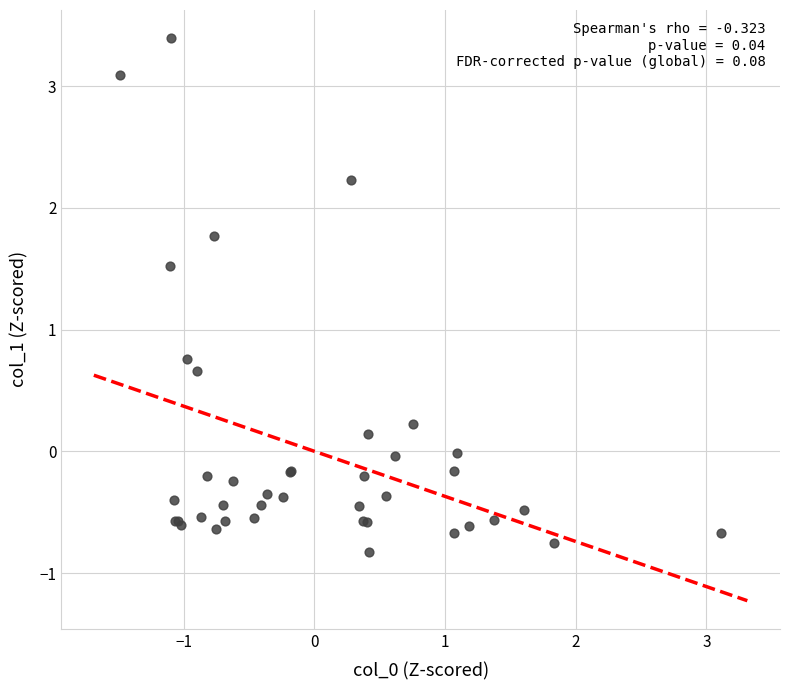

What Y value in the scatter plot is closest to 1?

0.8